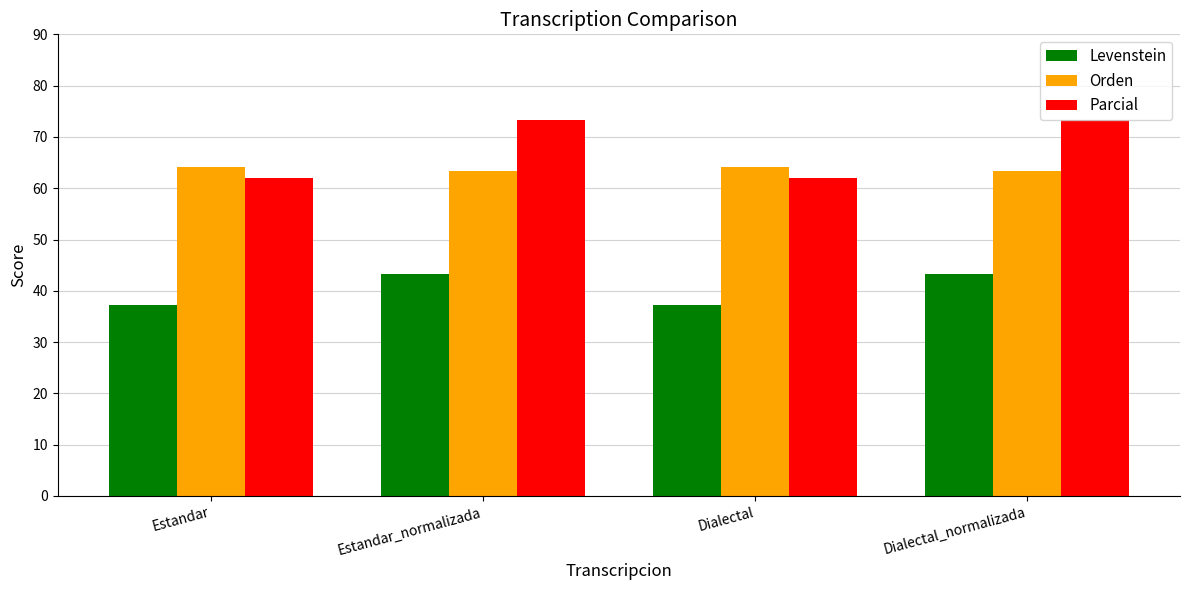

What is the label of the 4th bar from the right?

Estandar